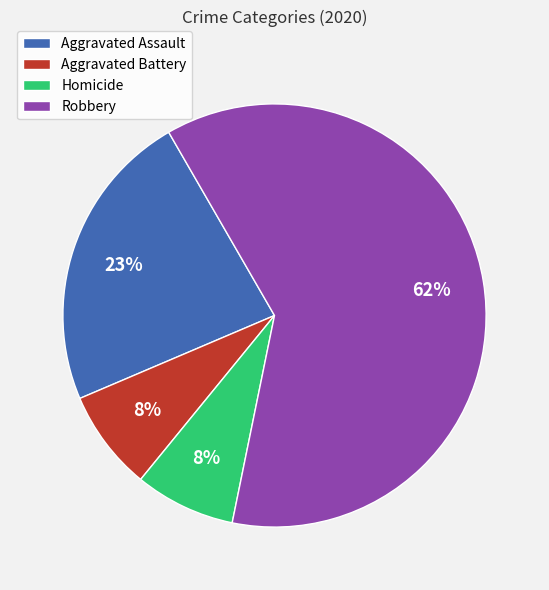

Is the sum of Aggravated Battery and Robbery greater than half?

Yes